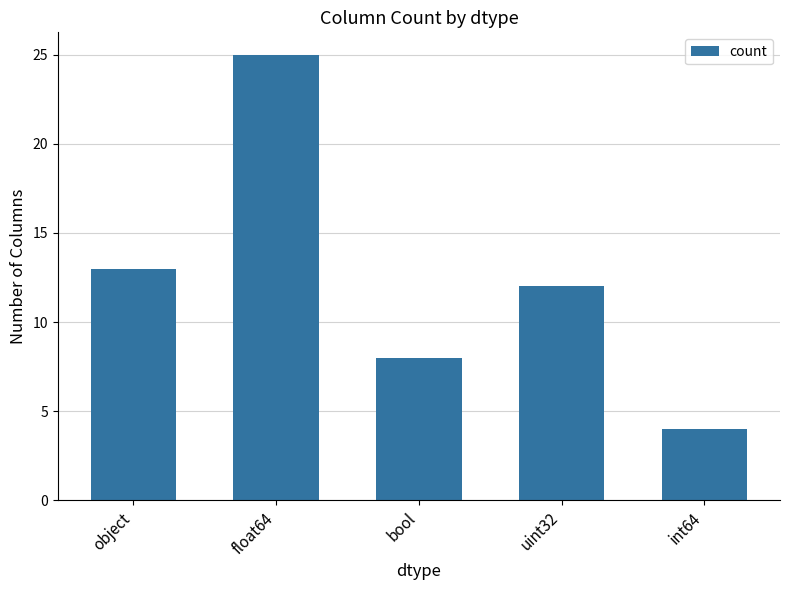

Rank the categories by value from highest to lowest.

float64, object, uint32, bool, int64